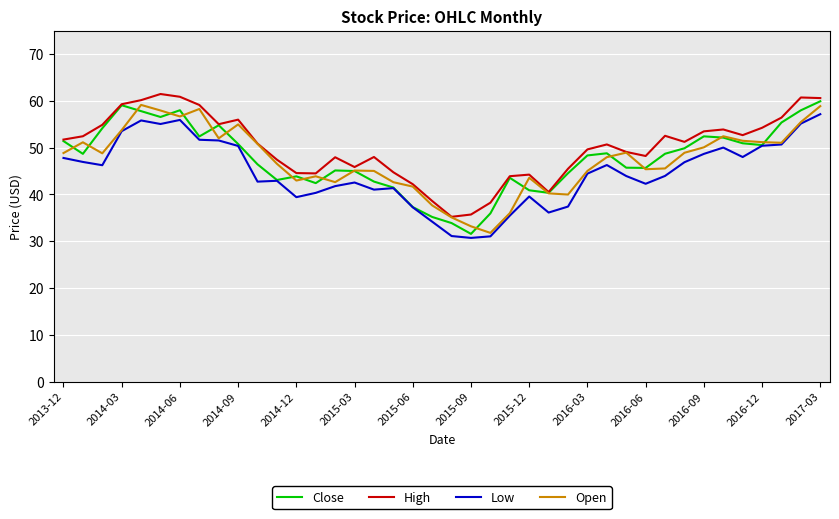

What is the maximum value shown in the chart?

61.5